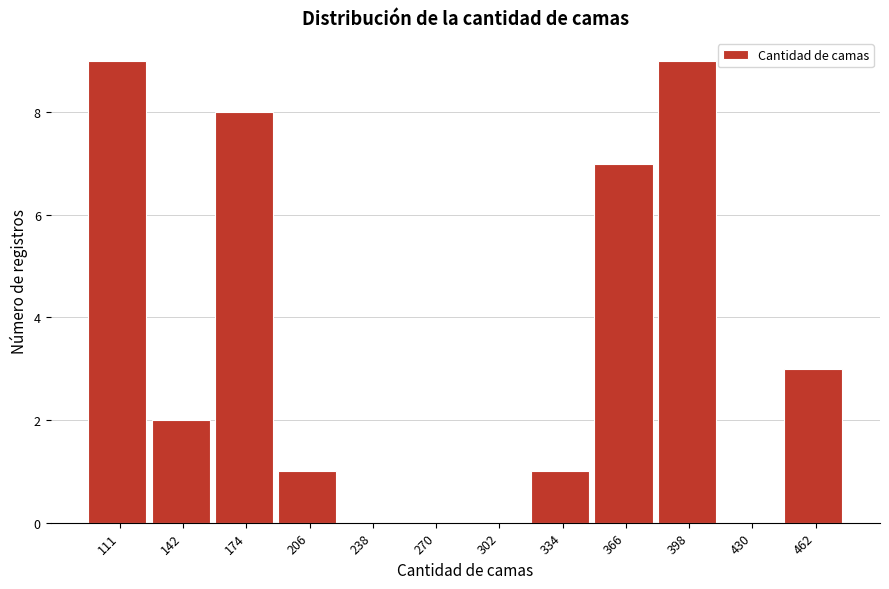

Reading right to left, list all the values displayed in this chart.

462=3	430=0	398=9	366=7	334=1	302=0	270=0	238=0	206=1	174=8	142=2	111=9